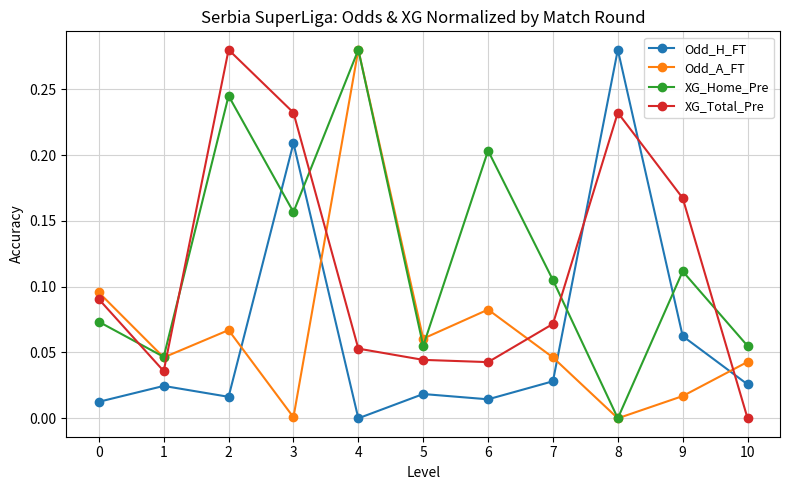

What are all the series names shown in the legend?

Odd_H_FT, Odd_A_FT, XG_Home_Pre, XG_Total_Pre